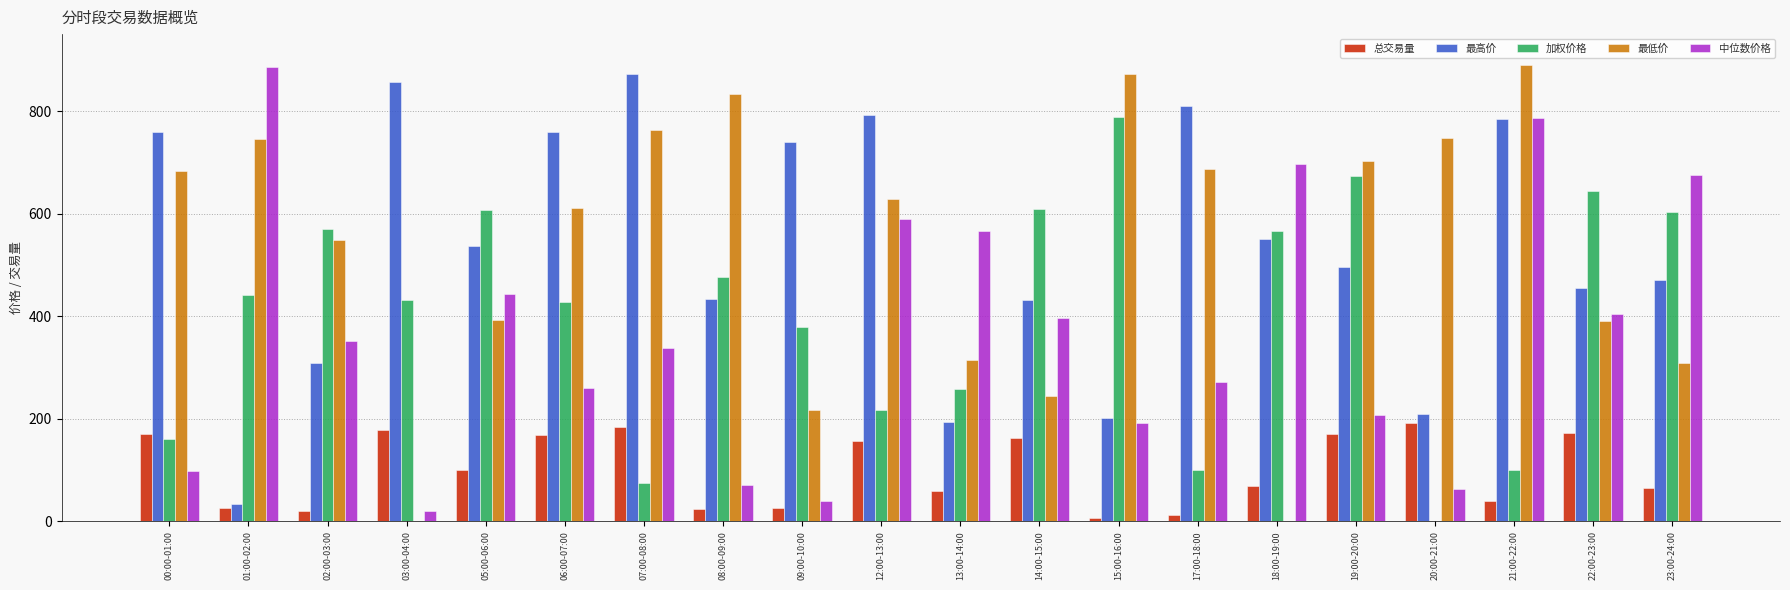

Is the value of 最高价 at 07:00-08:00 greater than the value of 最低价 at 18:00-19:00?

Yes